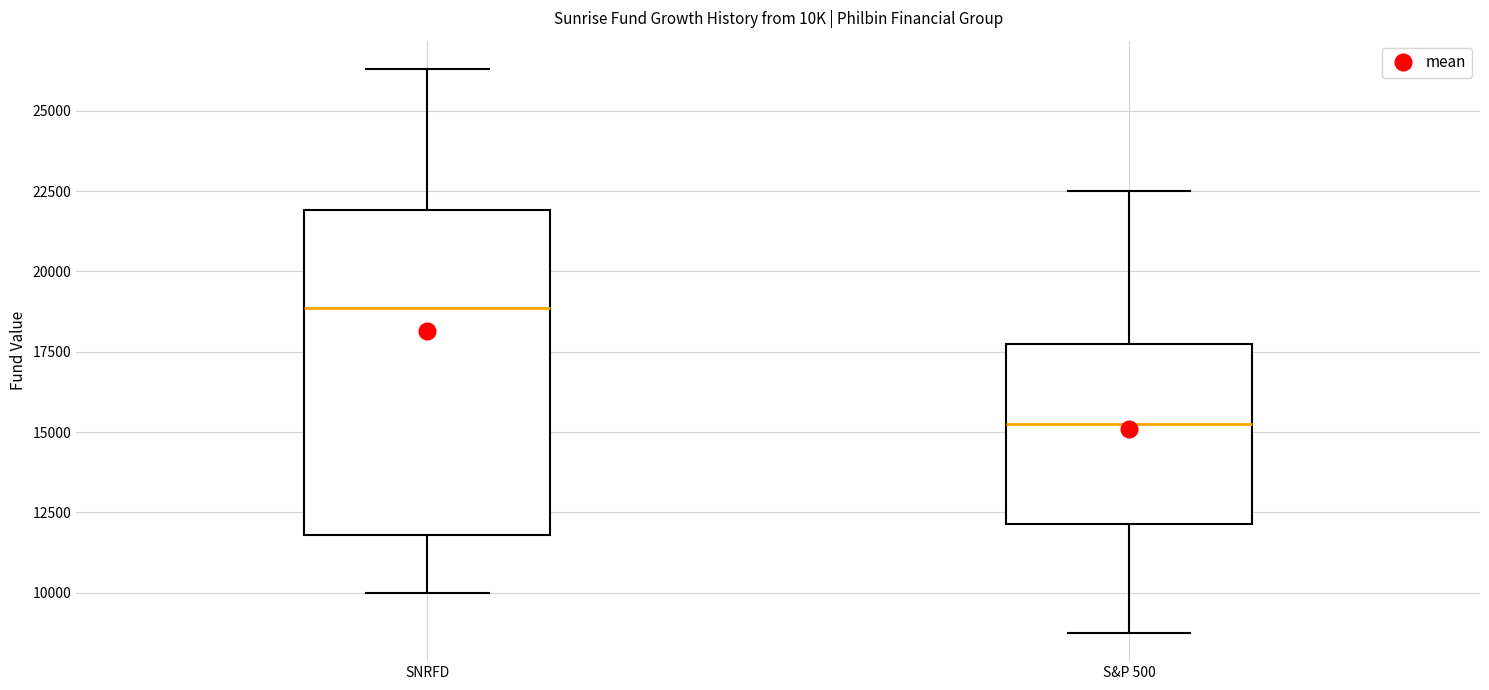

Reading left to right, transcribe this box plot: for each box, give where its median line is, the range the box spans, and where its two whiskers end, as read against the y-axis. The values are not printed on the chart, so give them approximately, as read against the axis.

SNRFD: median 19000, box 12000 to 22000, whiskers 10000 to 26500
S&P 500: median 15500, box 12000 to 18000, whiskers 9000 to 22500